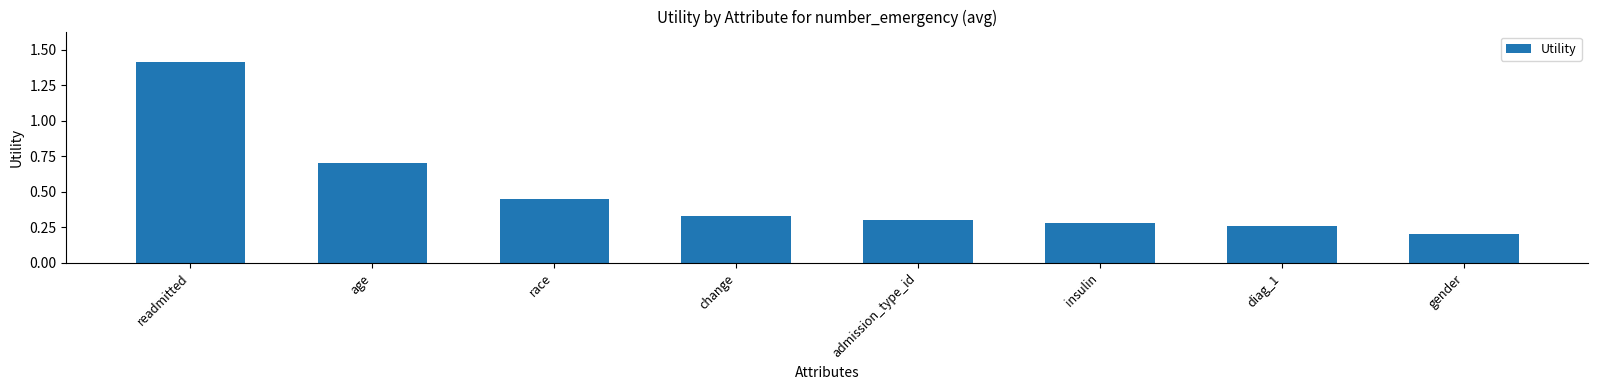

What is the difference between the maximum and minimum values?

1.2